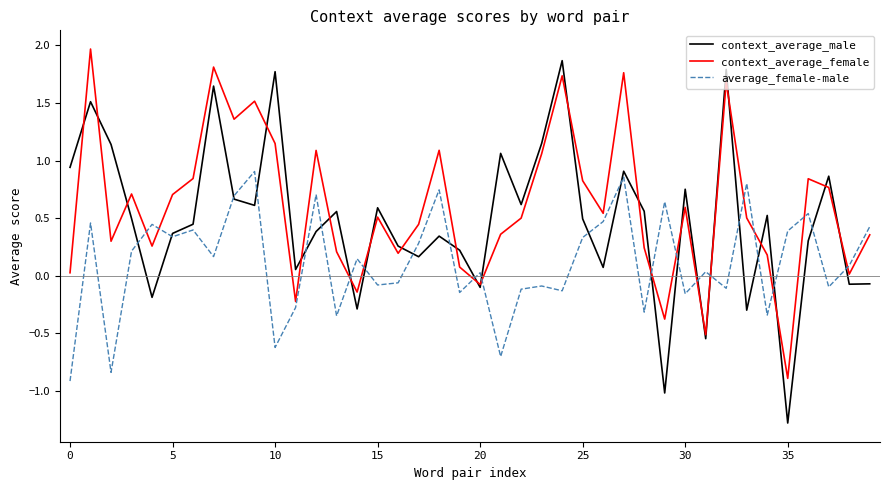

What is the highest value of the context_average_female series?

2.0